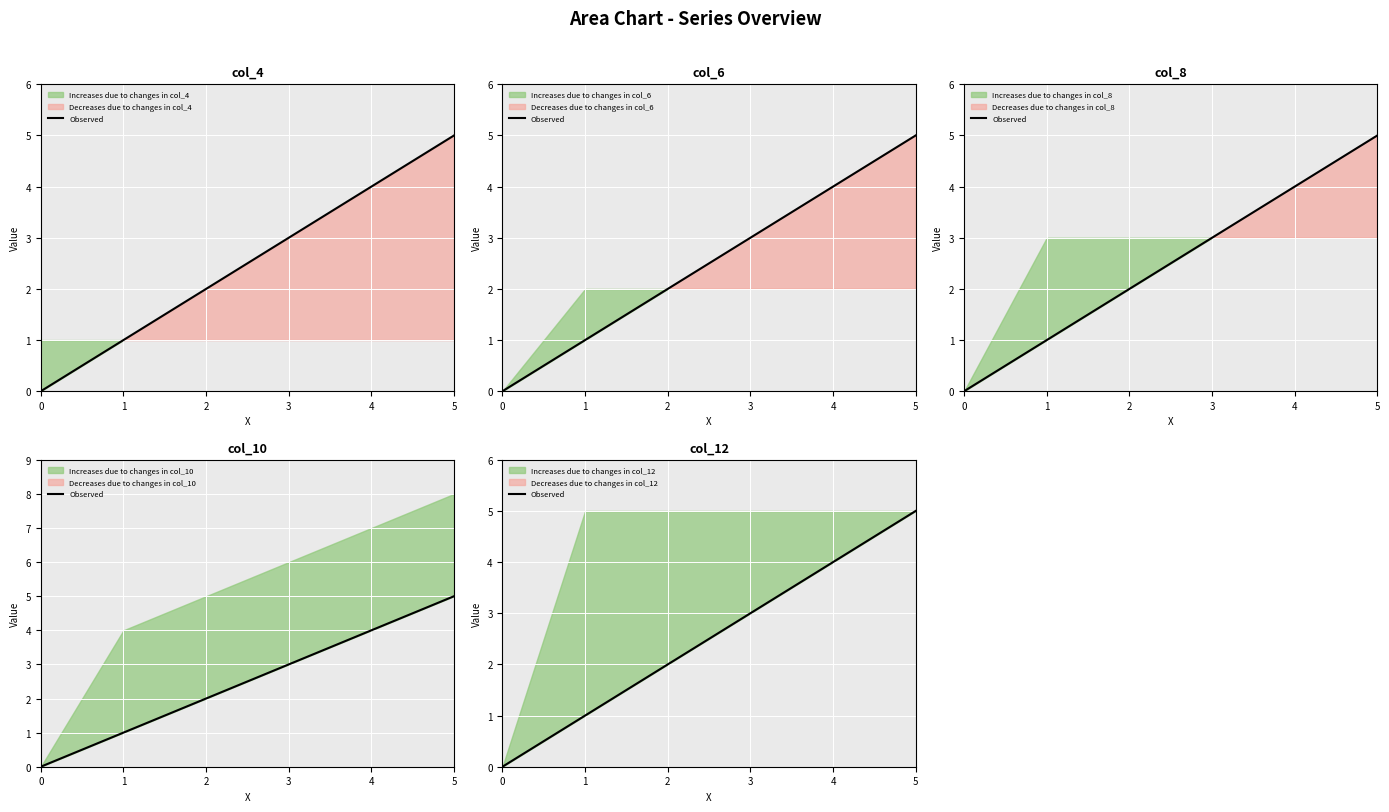

What is the change in value from 0 to 5?

+5